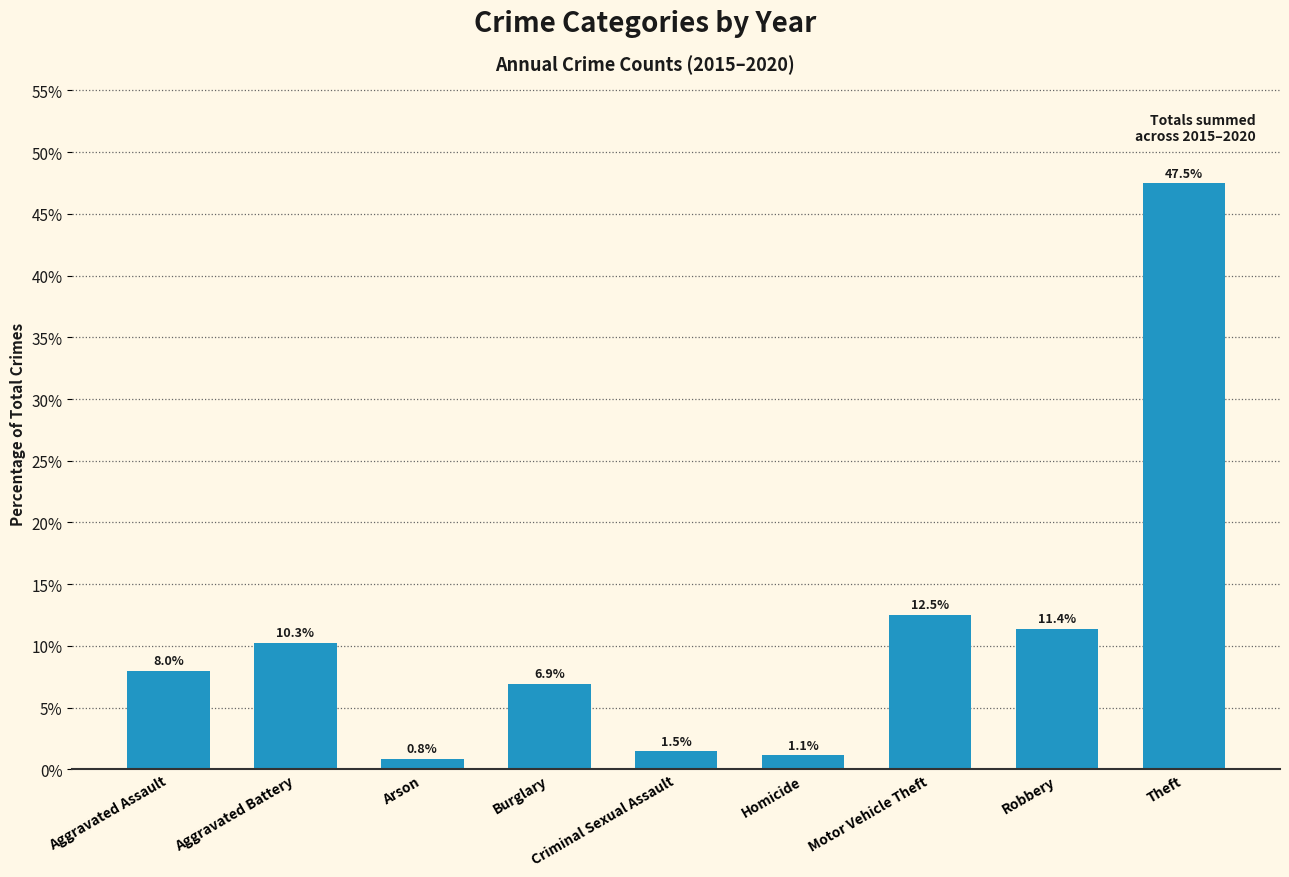

True or false: the data shows 8.0 at Aggravated Assault.

True